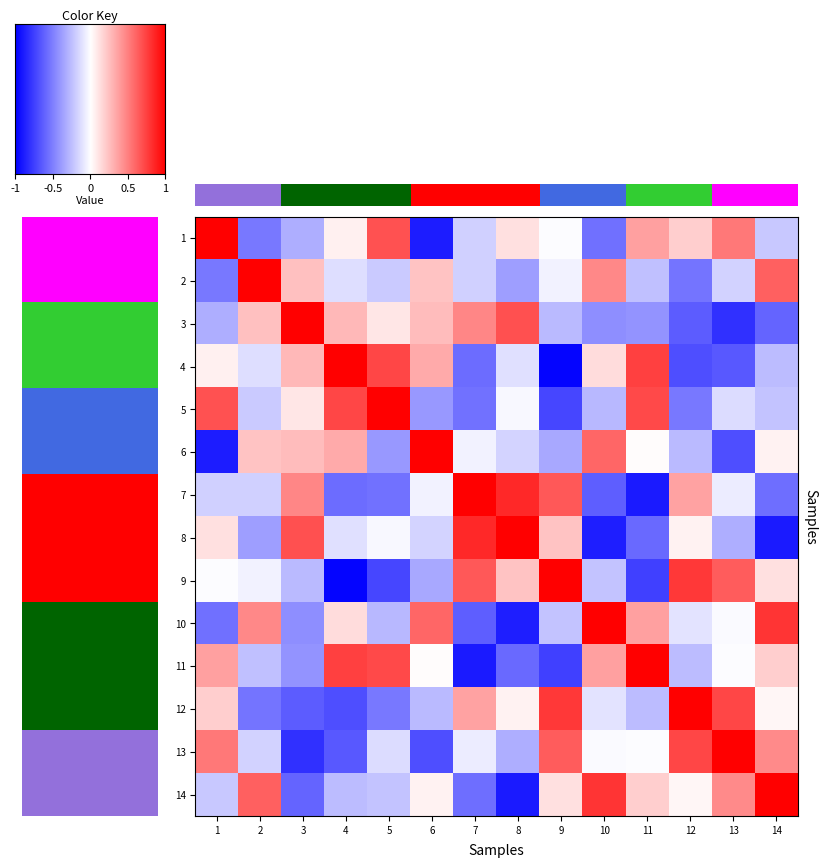

What is the total value across all series at 7?

-0.4